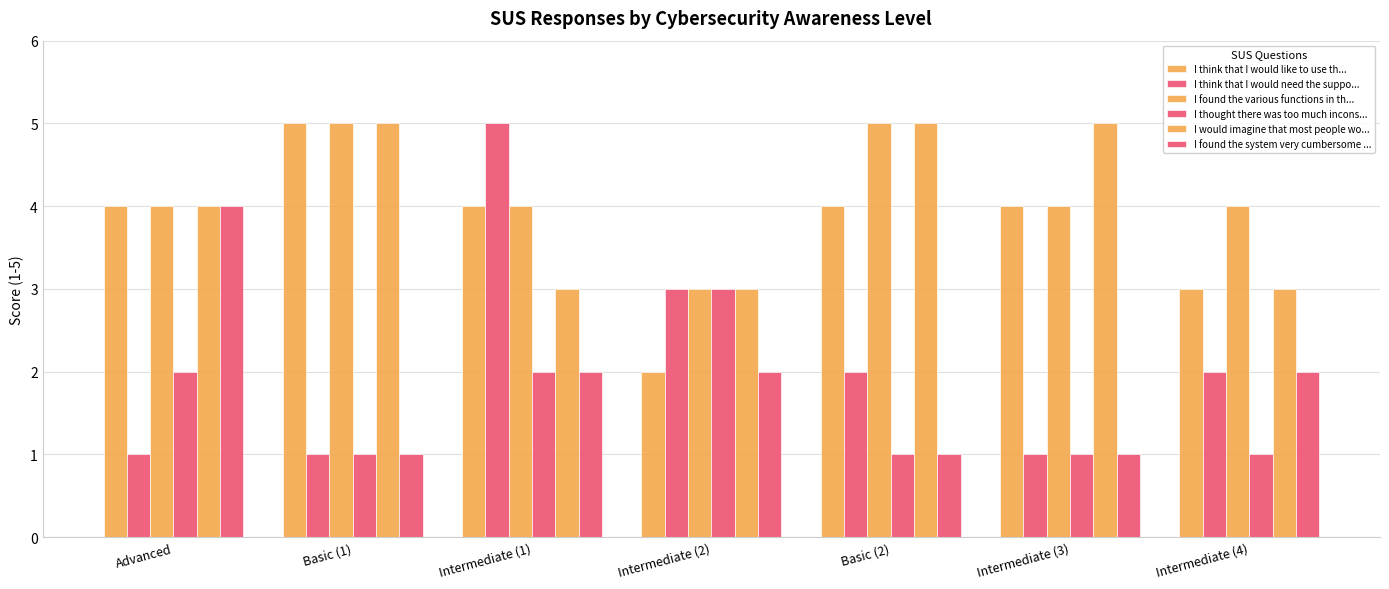

At which label is I found the system very cumbersome ... closest to 2?

Intermediate (1)